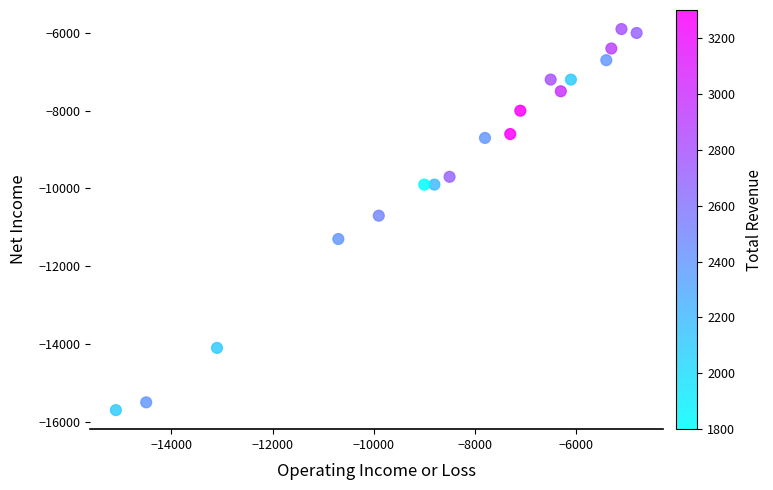

What is the range of Y values (max minus min)?

9800